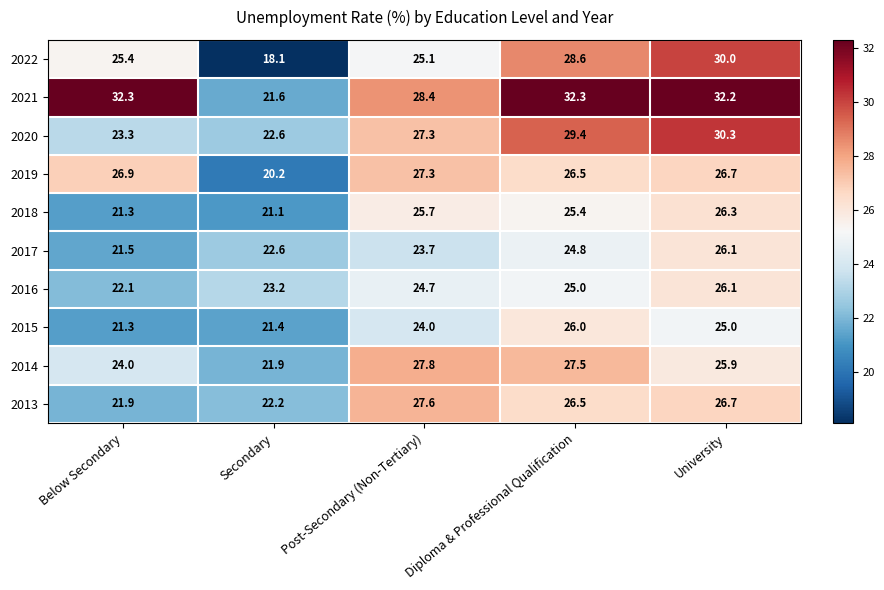

The 2015 series shows 6.3 at Post-Secondary (Non-Tertiary). True or false?

False